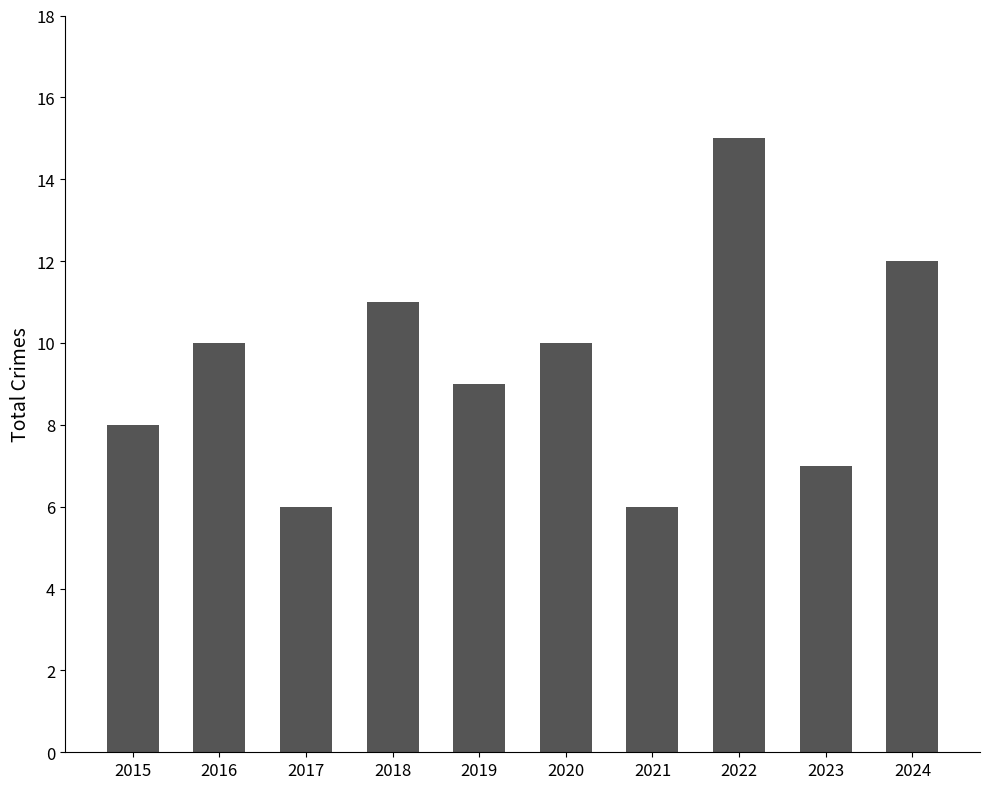

What is the greatest value displayed?

15